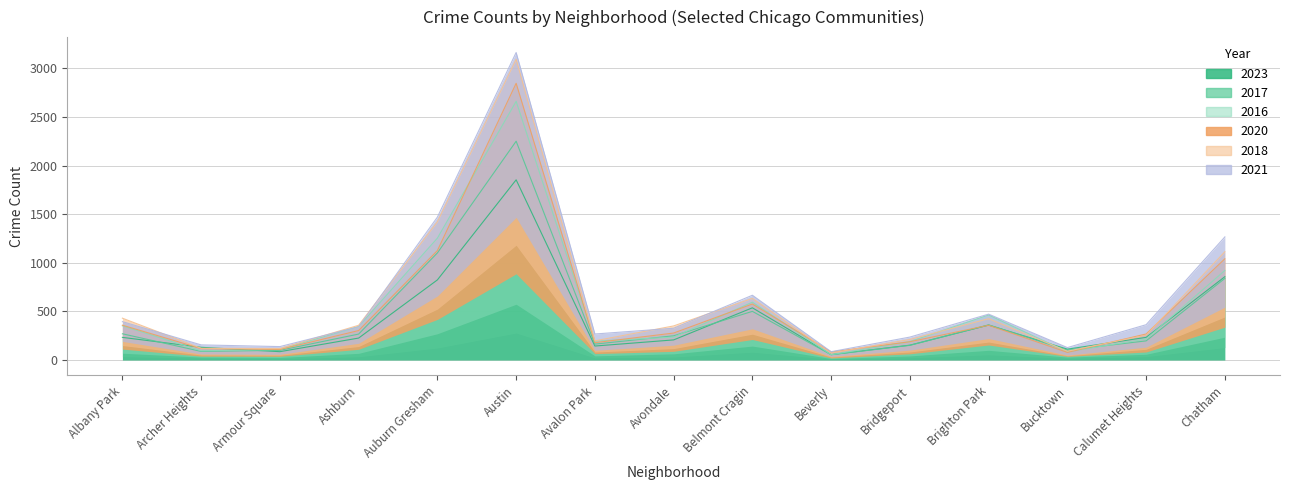

At how many categories does at least one series exceed 560?

4